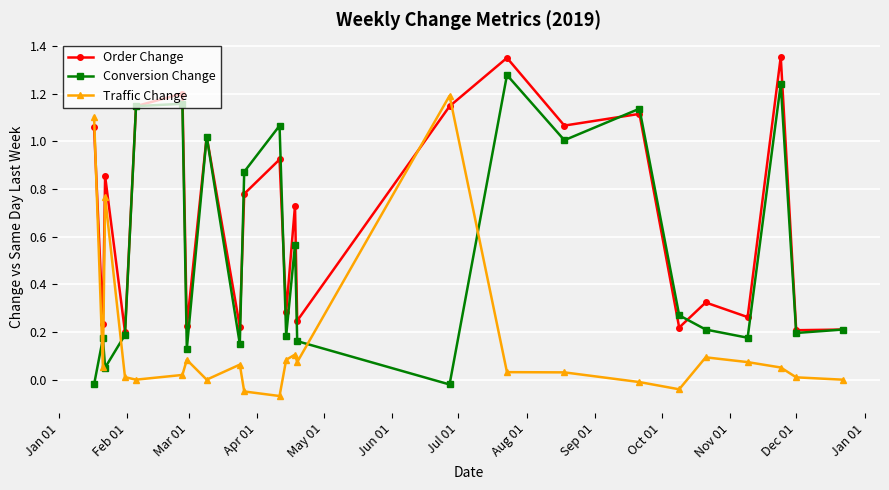

Which series ends up on top after the final intersection of Traffic Change and Order Change?

Order Change